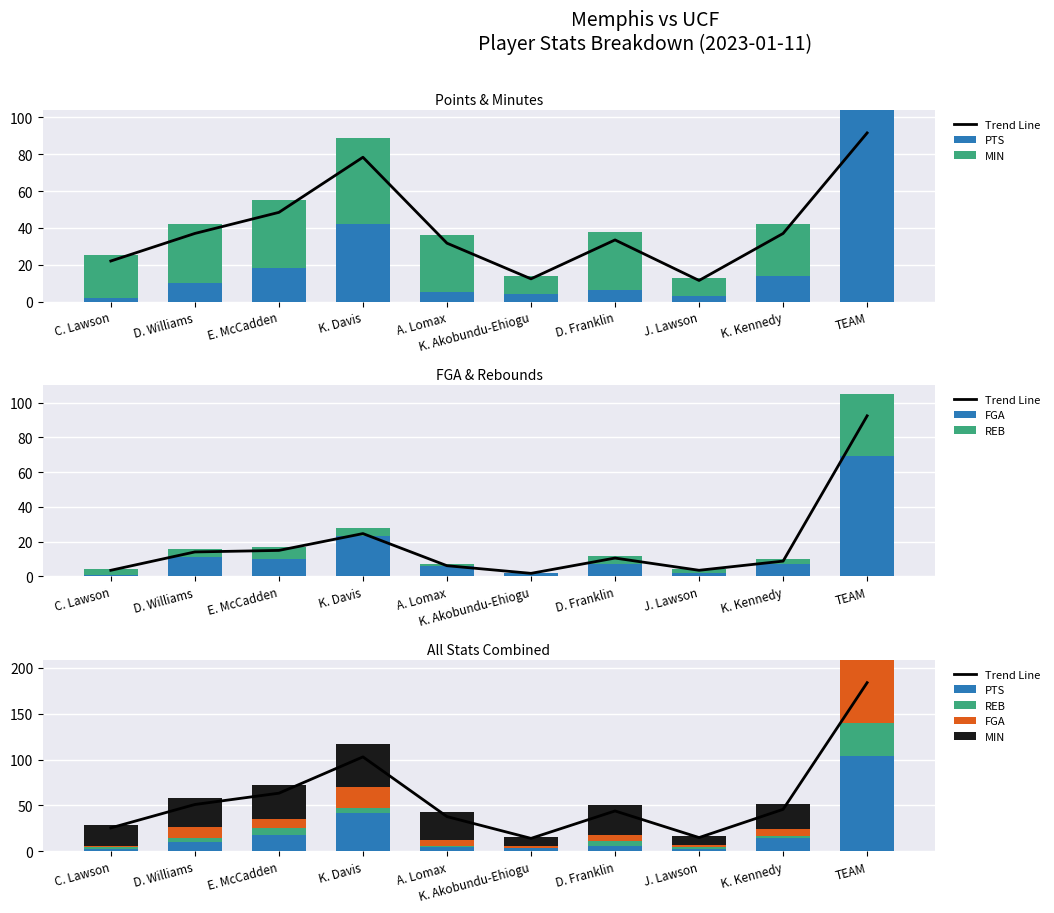

What are all the series names shown in the legend?

Trend Line, PTS, MIN, FGA, REB